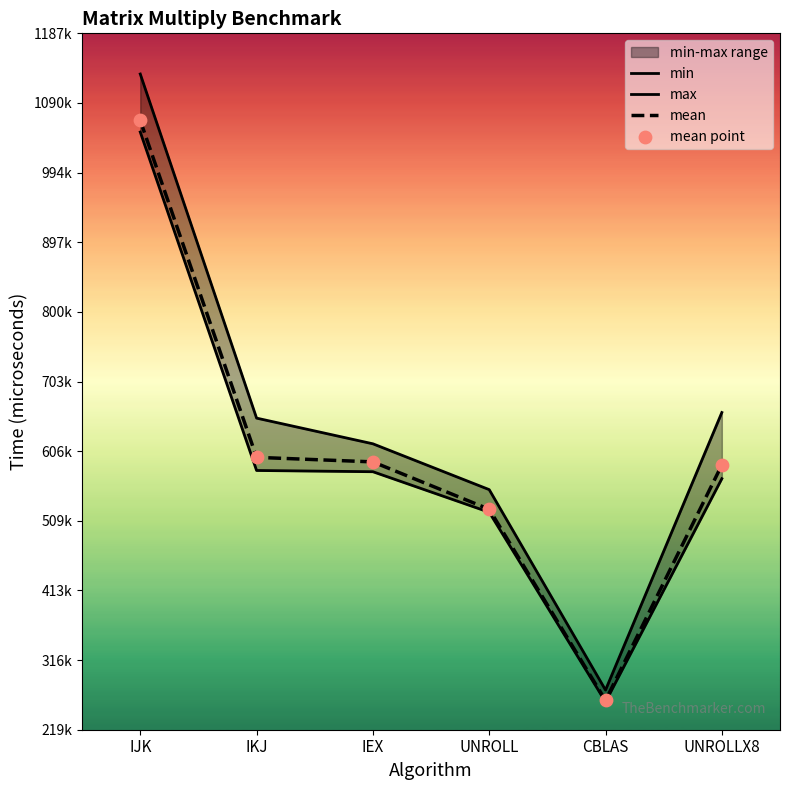

What is the total value across all series at UNROLLX8?

2404153.4